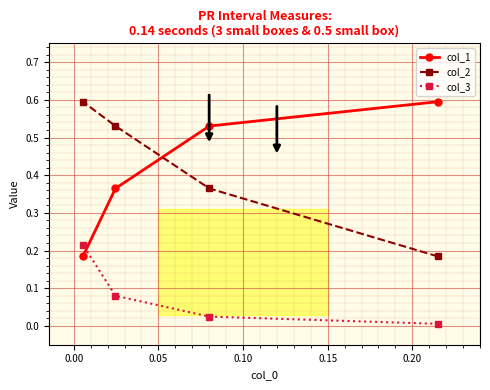

How many distinct data groups are displayed?

3